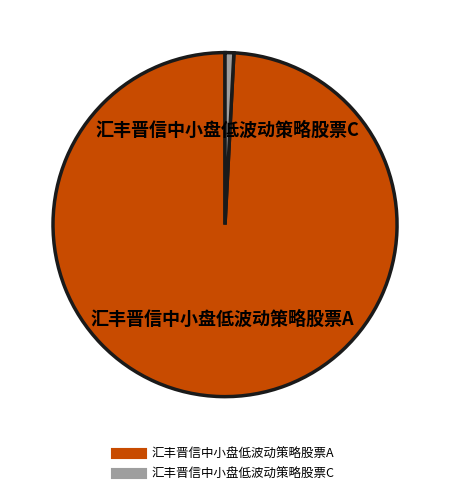

Is it true that 汇丰晋信中小盘低波动策略股票C is 1% of the pie?

True